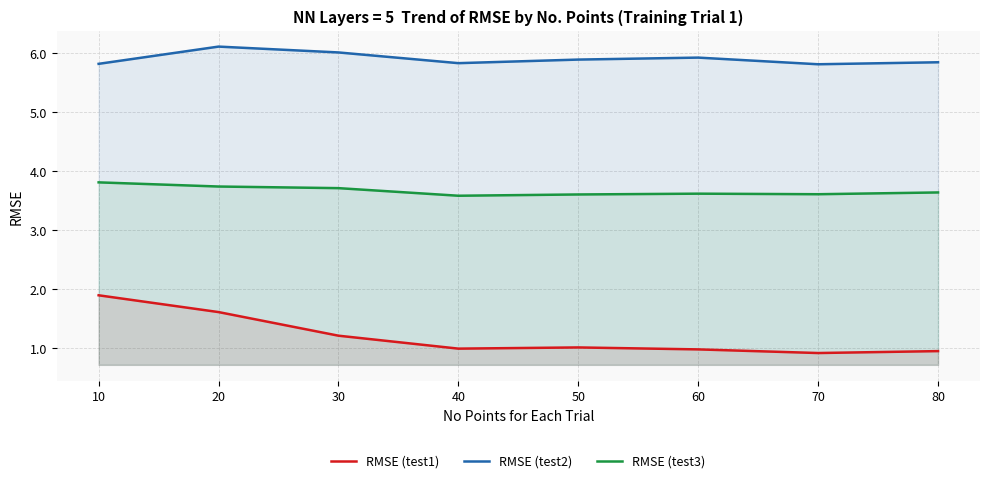

Where is the first local minimum for RMSE (test3)?

40